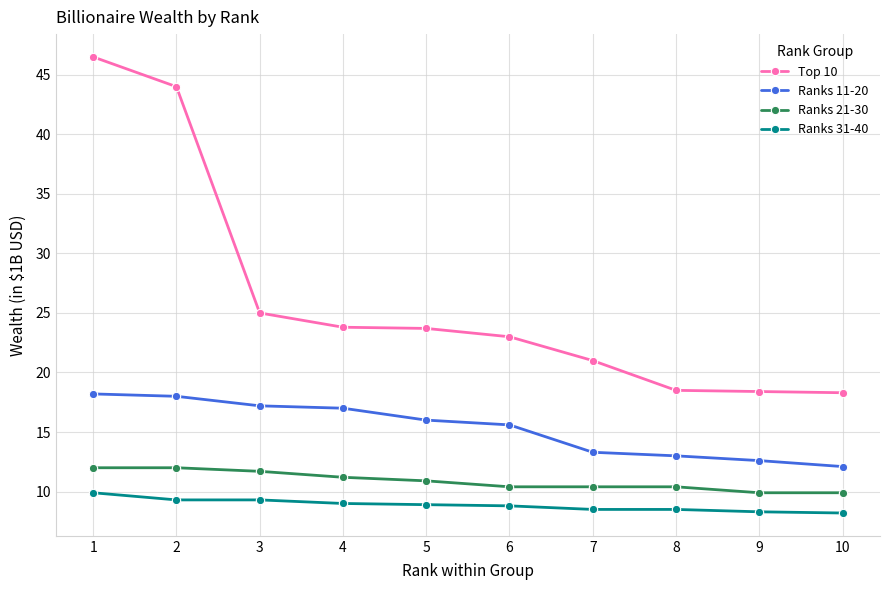

True or false: Ranks 21-30 and Top 10 intersect in this chart.

False